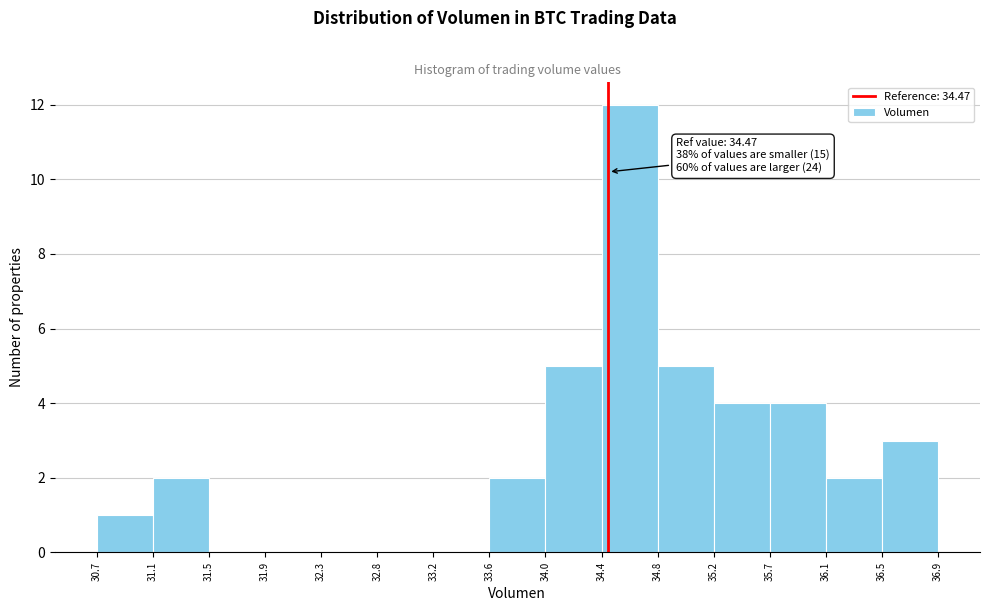

Over which range of the x-axis is the bar tallest?

34.4 to 34.8